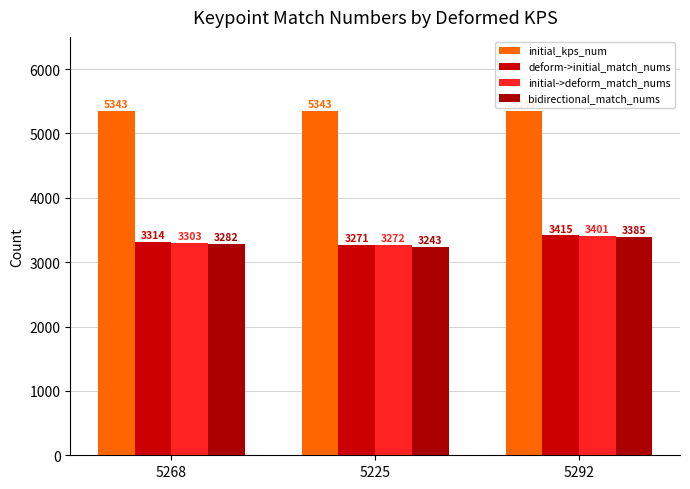

Which series has the largest total across all categories?

initial_kps_num